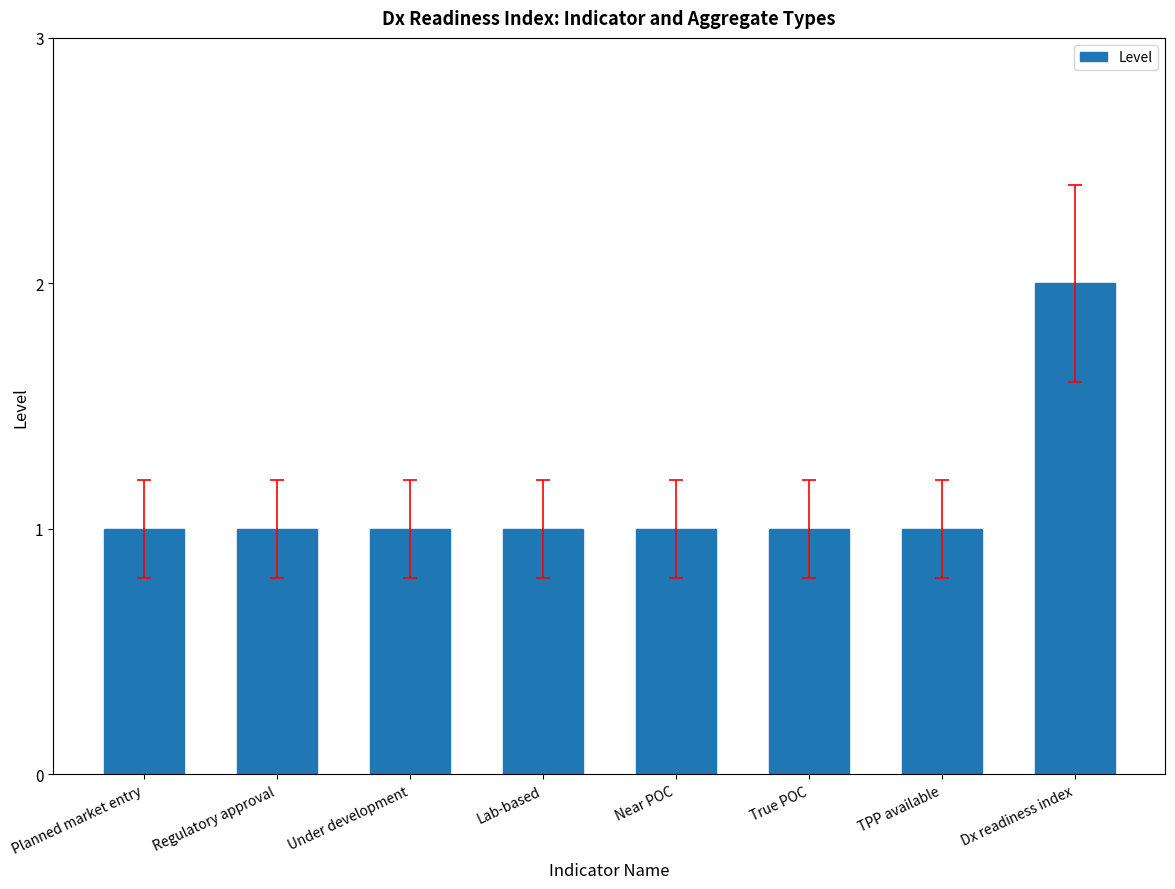

What is the ratio of the value at Near POC to the value at Under development?

1.0